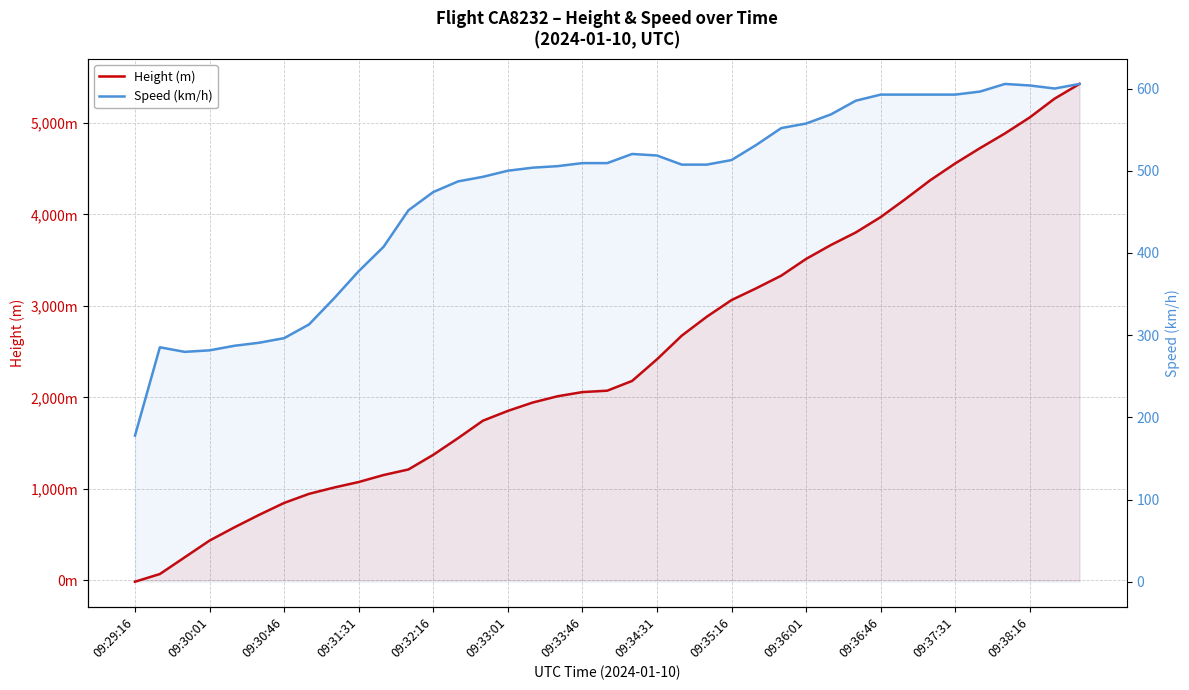

Rank the series by their maximum value, from highest to lowest.

Height (m), Speed (km/h)